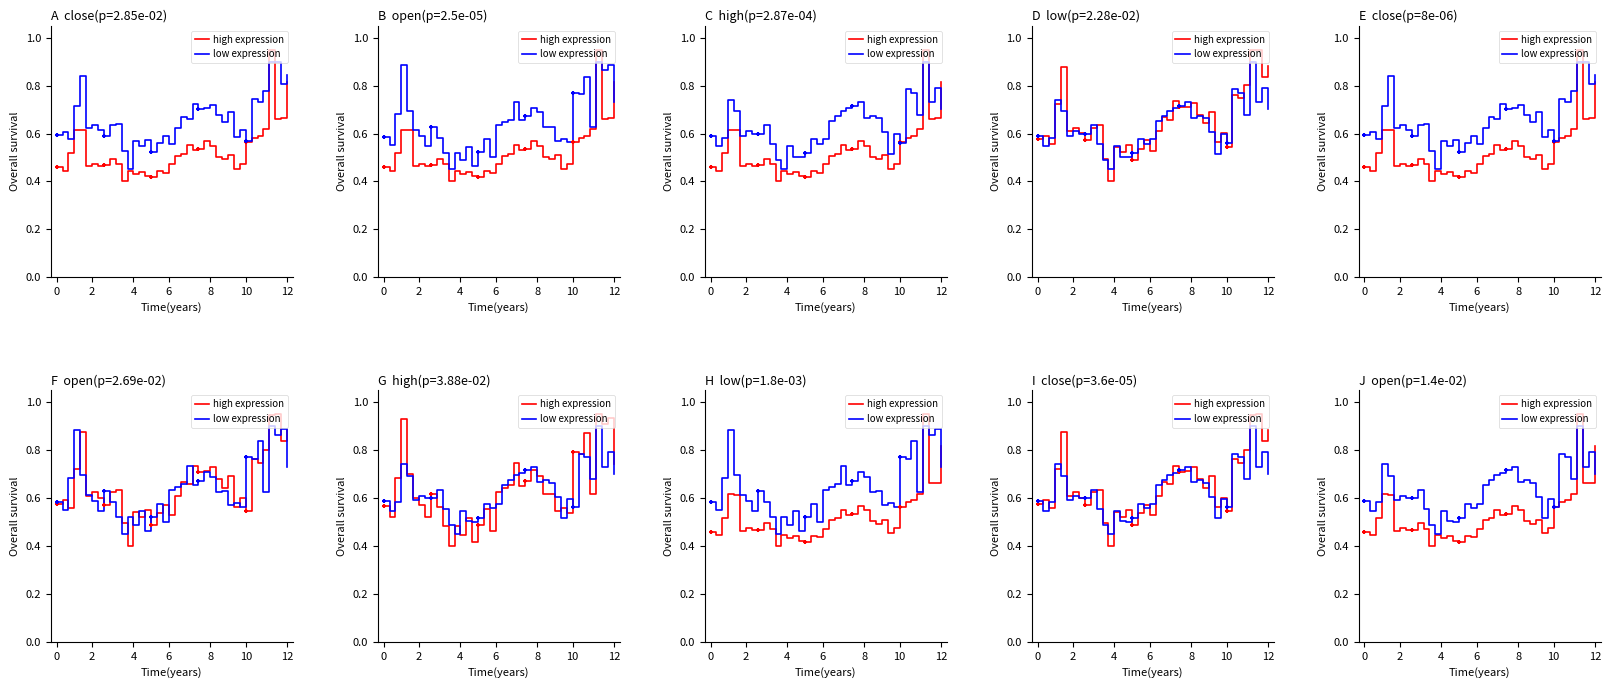

At how many categories does at least one series exceed 0?

40